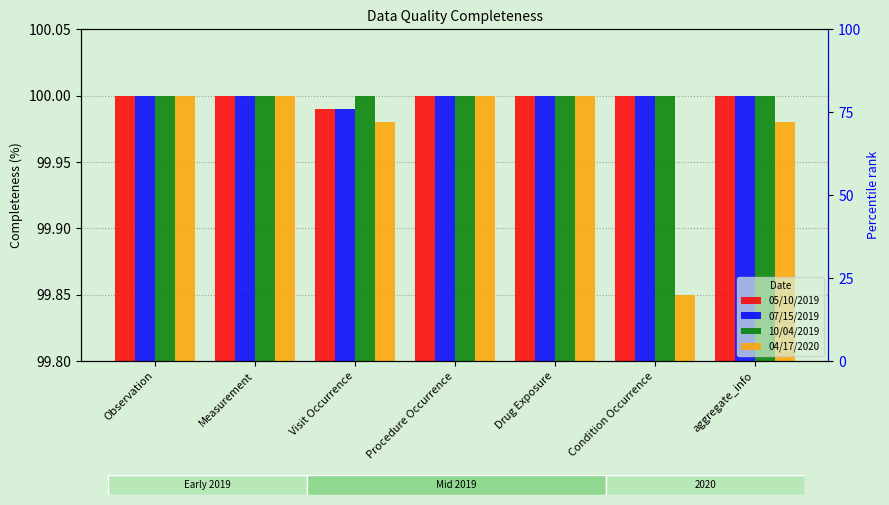

The value of 10/04/2019 at aggregate_info is 50.5. True or false?

False